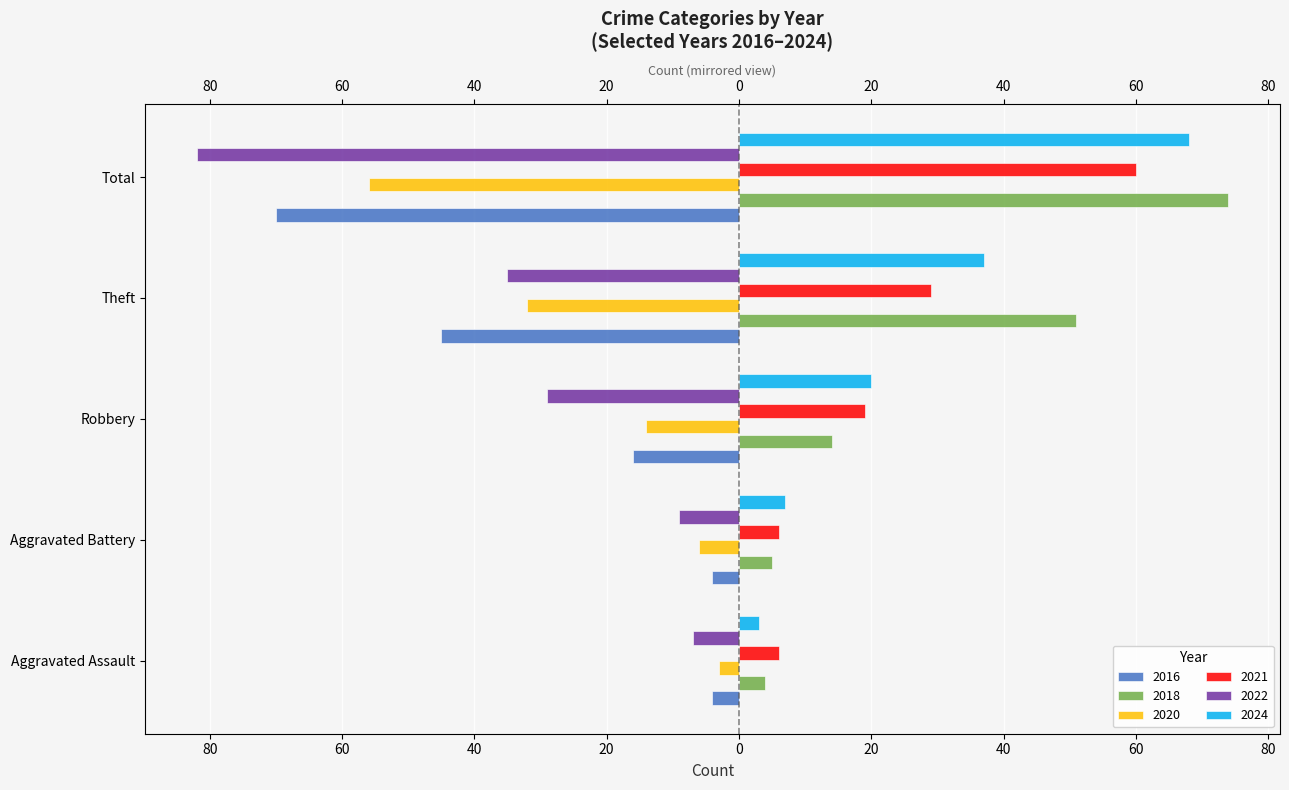

How many bars are there in each group?

6